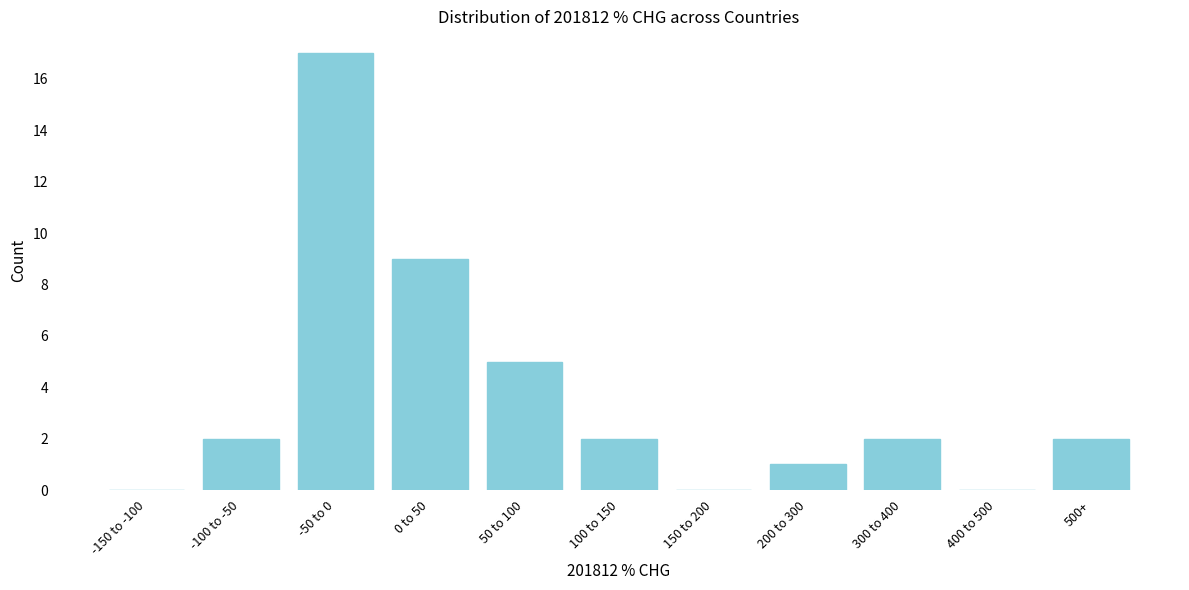

Reading left to right, what are all the values shown in this chart?

-150 to -100=0	-100 to -50=2	-50 to 0=17	0 to 50=9	50 to 100=5	100 to 150=2	150 to 200=0	200 to 300=1	300 to 400=2	400 to 500=0	500+=2